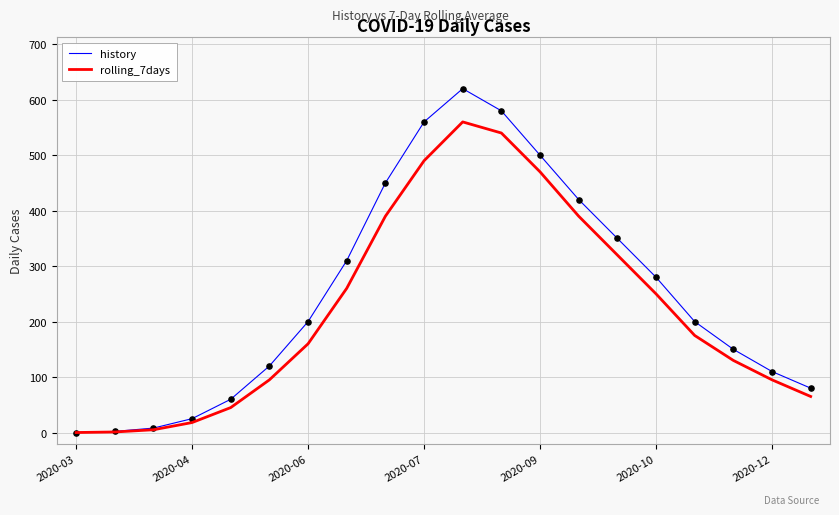

Rank the series by their maximum value, from highest to lowest.

history, rolling_7days